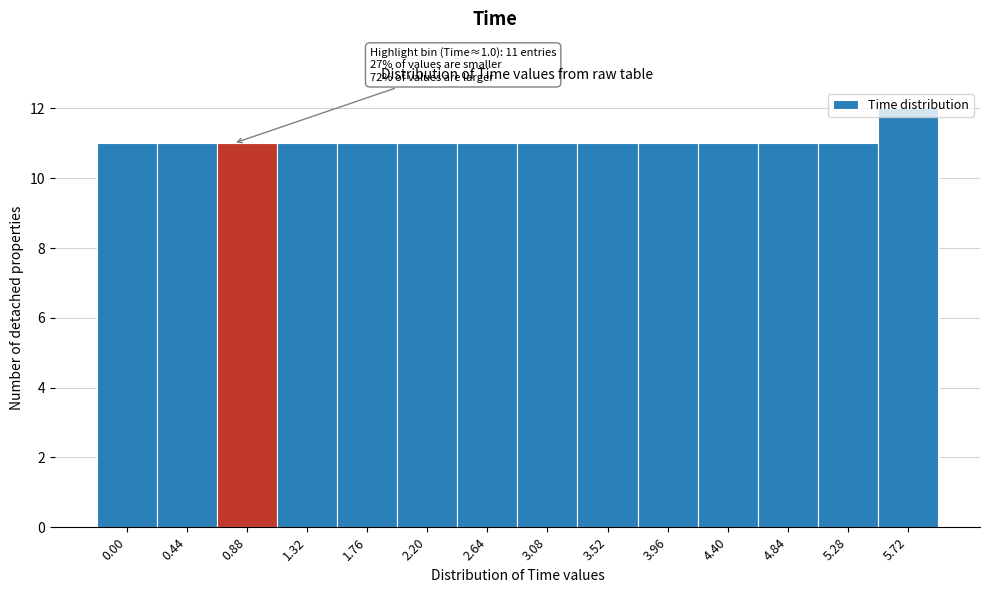

The chart shows a value of 7 at 1.32. True or false?

False